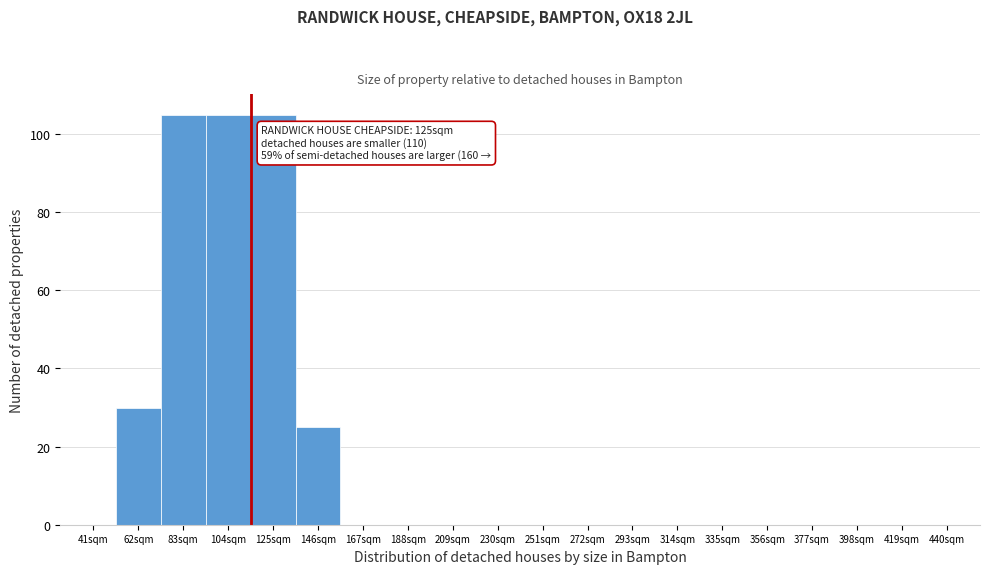

Reading right to left, transcribe all the data shown in this chart.

440sqm=0	419sqm=0	398sqm=0	377sqm=0	356sqm=0	335sqm=0	314sqm=0	293sqm=0	272sqm=0	251sqm=0	230sqm=0	209sqm=0	188sqm=0	167sqm=0	146sqm=25	125sqm=105	104sqm=105	83sqm=105	62sqm=30	41sqm=0